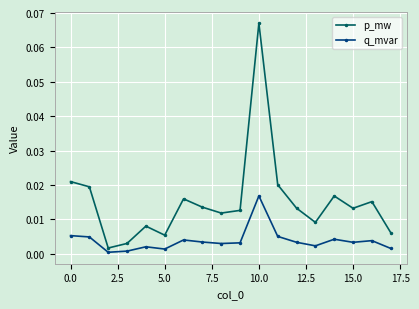

In p_mw, how many points are lower than both neighbors (excluding endpoints)?

5